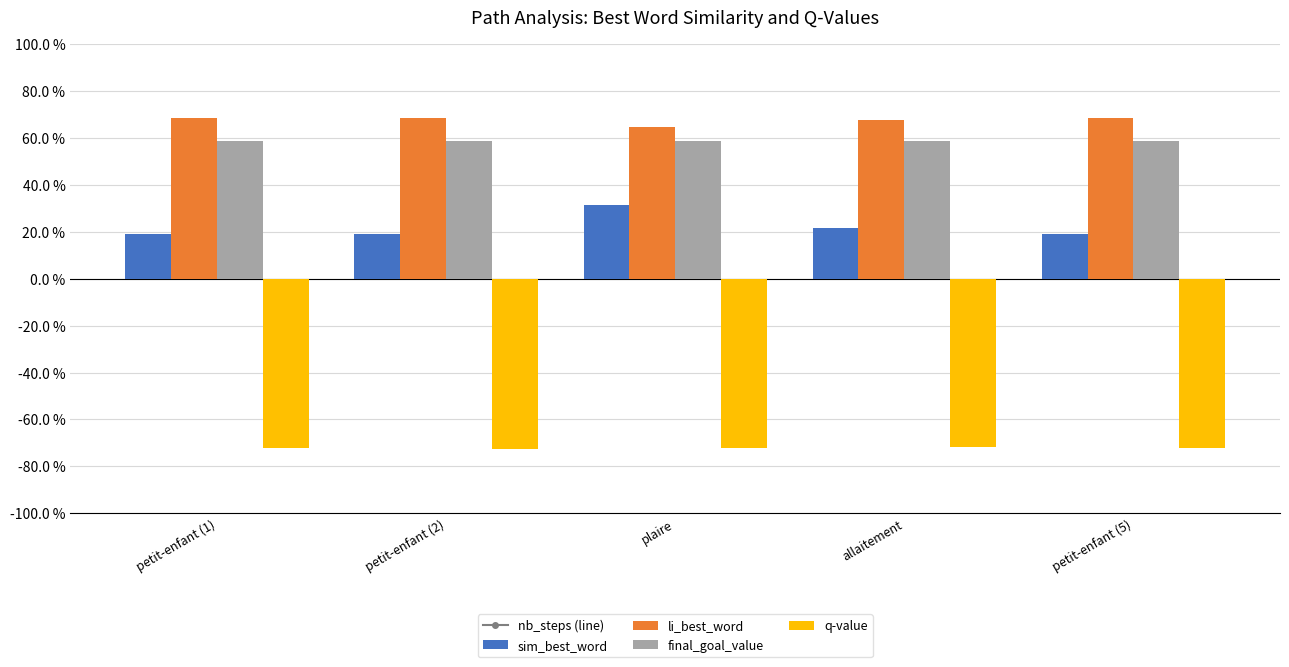

Reading right to left, extract all data points from this chart.

nb_steps (line): 14.0	14.0	14.0	14.0	14.0
sim_best_word: 0.2	0.2	0.3	0.2	0.2
li_best_word: 0.7	0.7	0.6	0.7	0.7
final_goal_value: 0.6	0.6	0.6	0.6	0.6
q-value: -0.7	-0.7	-0.7	-0.7	-0.7